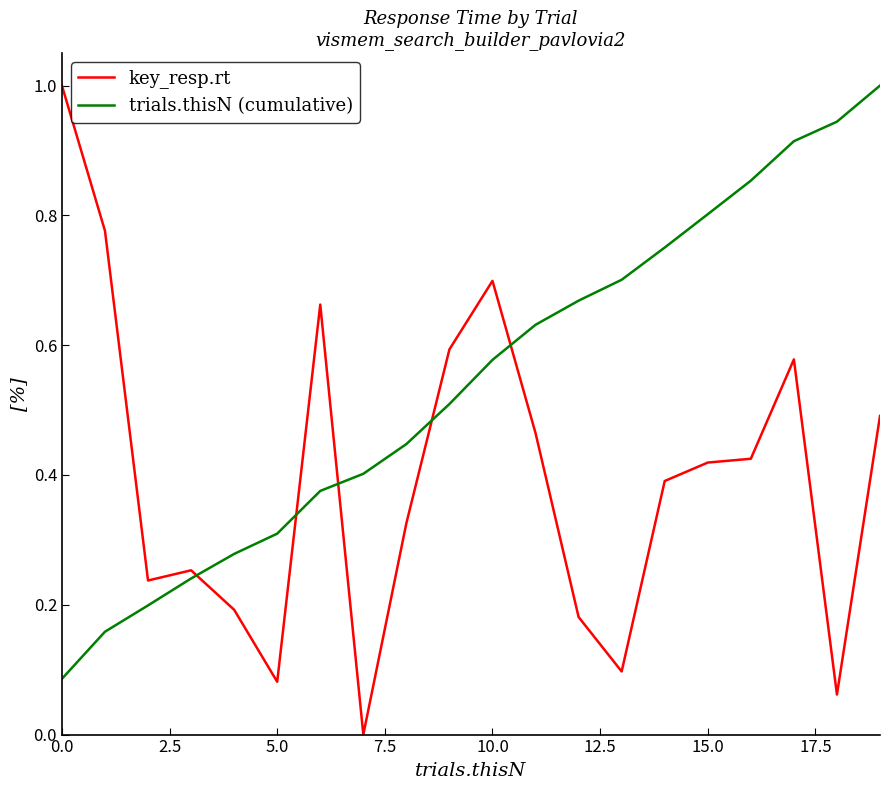

Rank the series by their average value, from lowest to highest.

key_resp.rt, trials.thisN (cumulative)